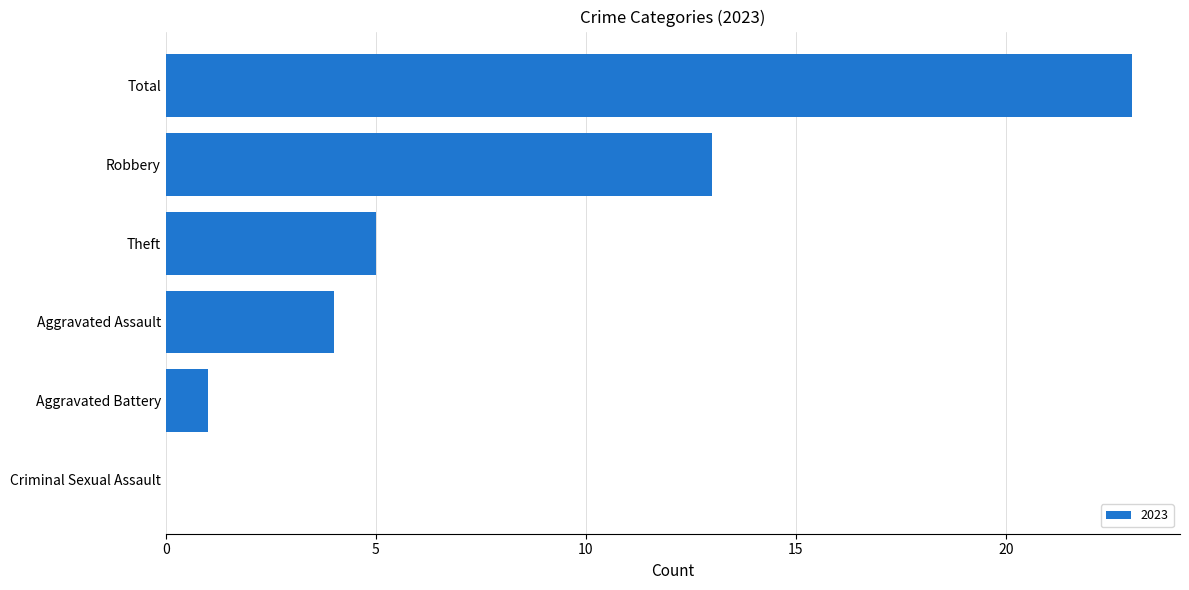

Which has a higher value, Robbery or Total?

Total